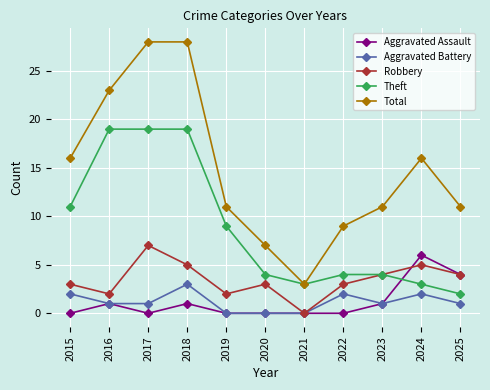

What is the difference between the second highest and second lowest values in the Total series?

21